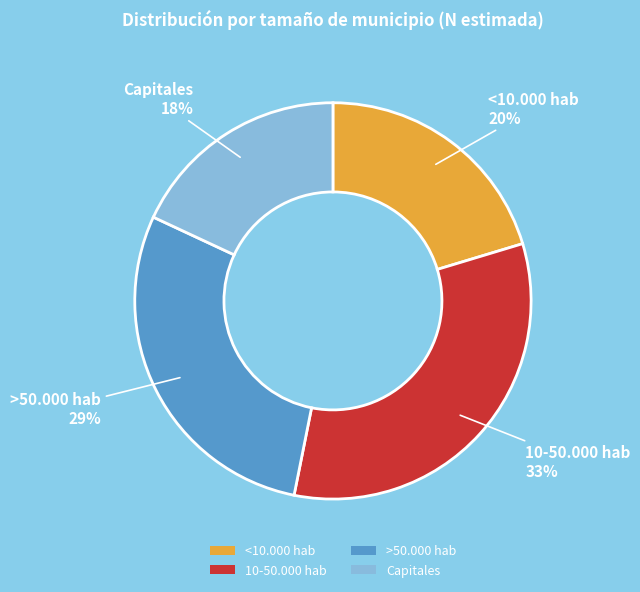

To the nearest percent, what is the difference between the largest and smallest slice percentages?

15%